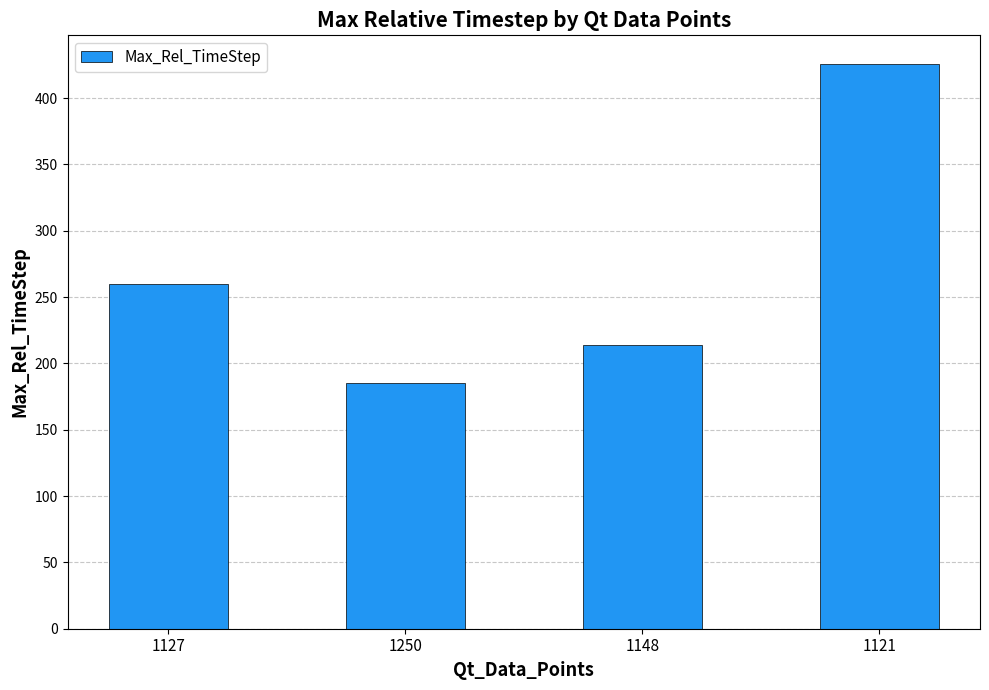

Reading left to right, transcribe all the data shown in this chart.

1127=260	1250=185	1148=214	1121=426